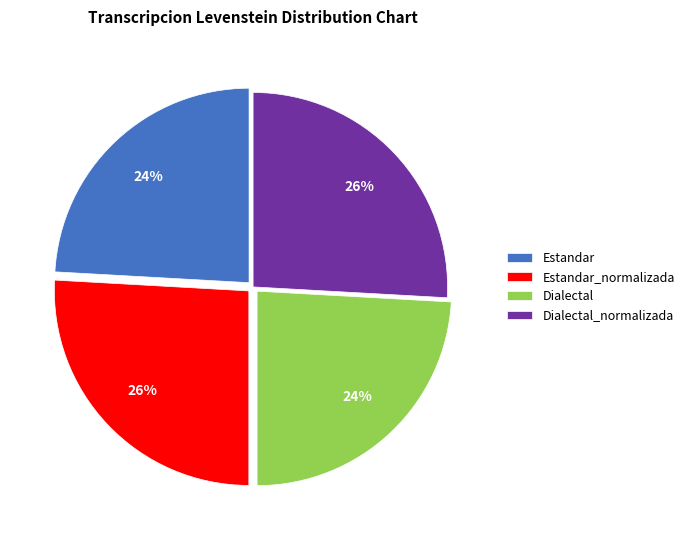

Approximately how many times larger is the value at Dialectal compared to Estandar_normalizada?

0.9